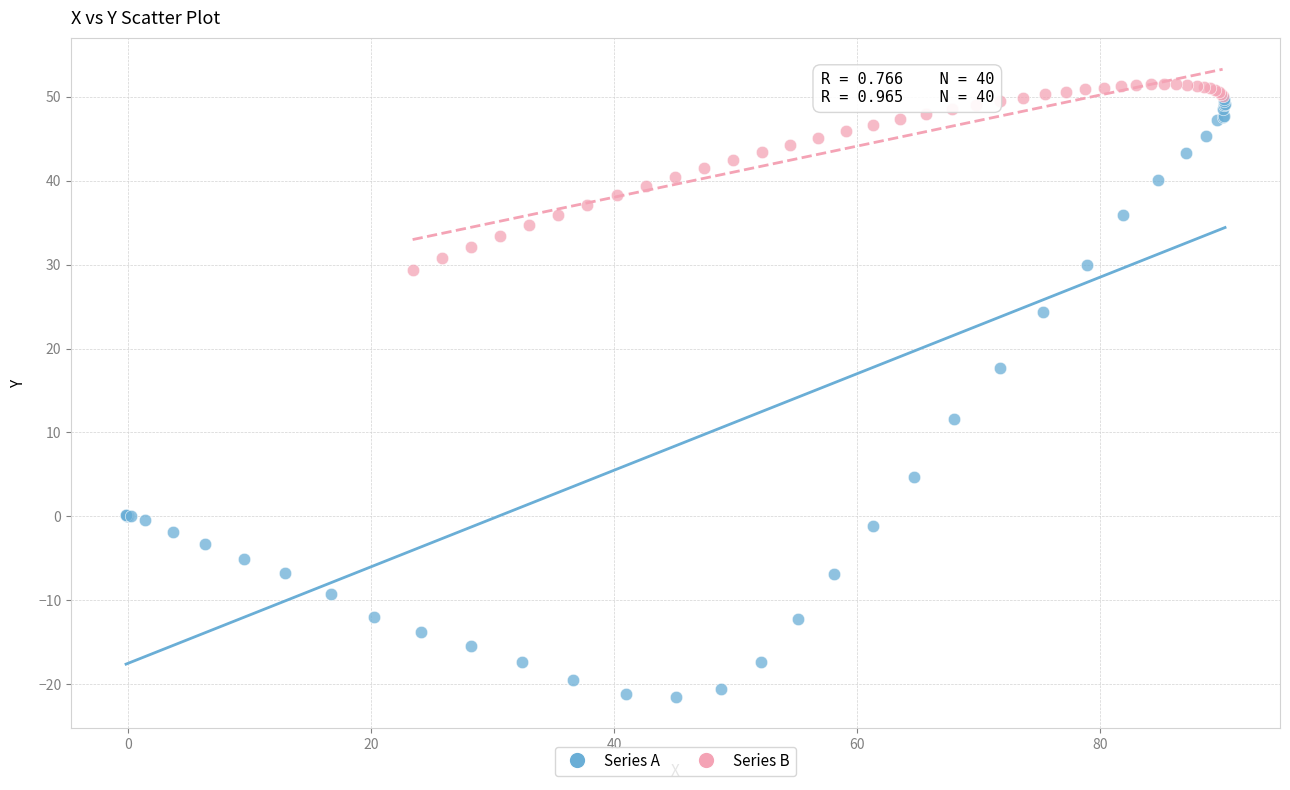

Which series contains the highest Y value?

Series B